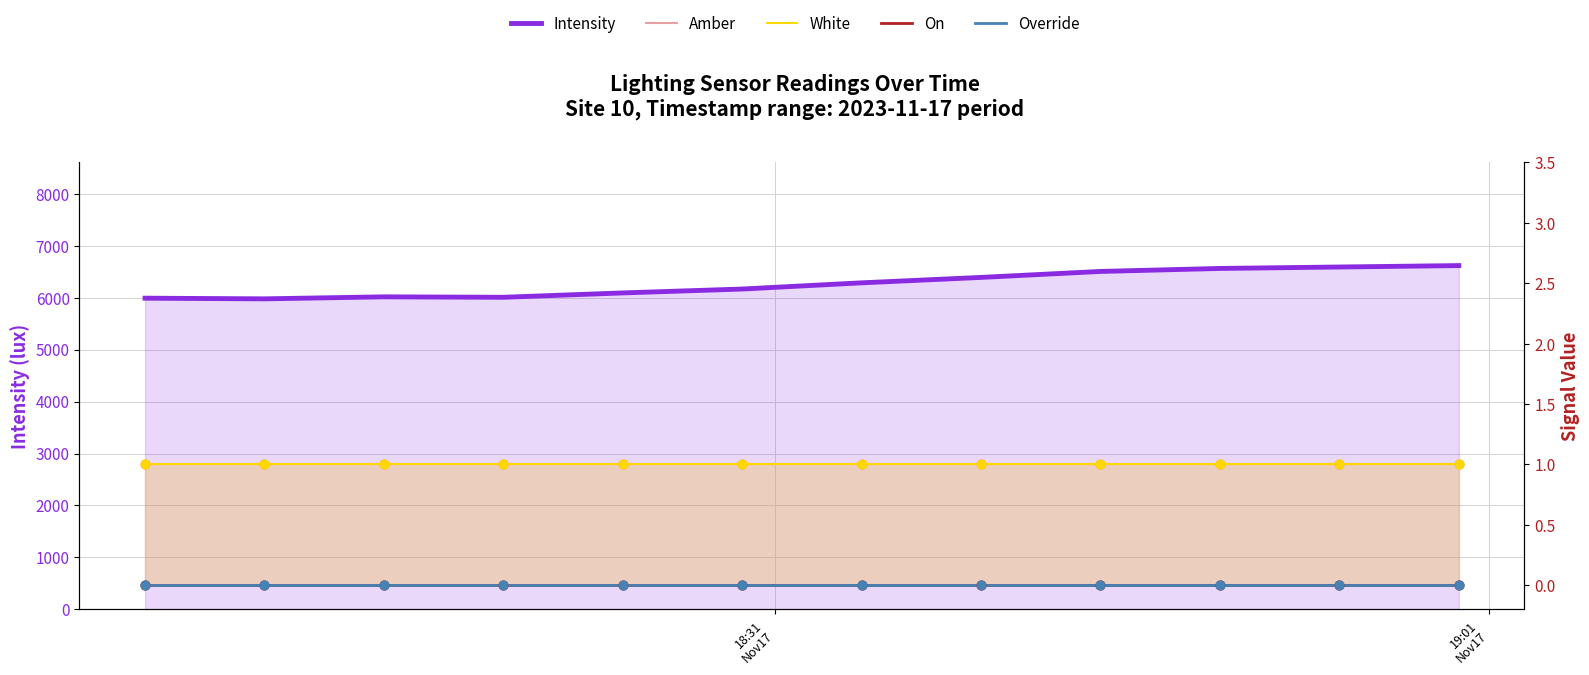

Which series reaches the maximum Y coordinate?

Intensity